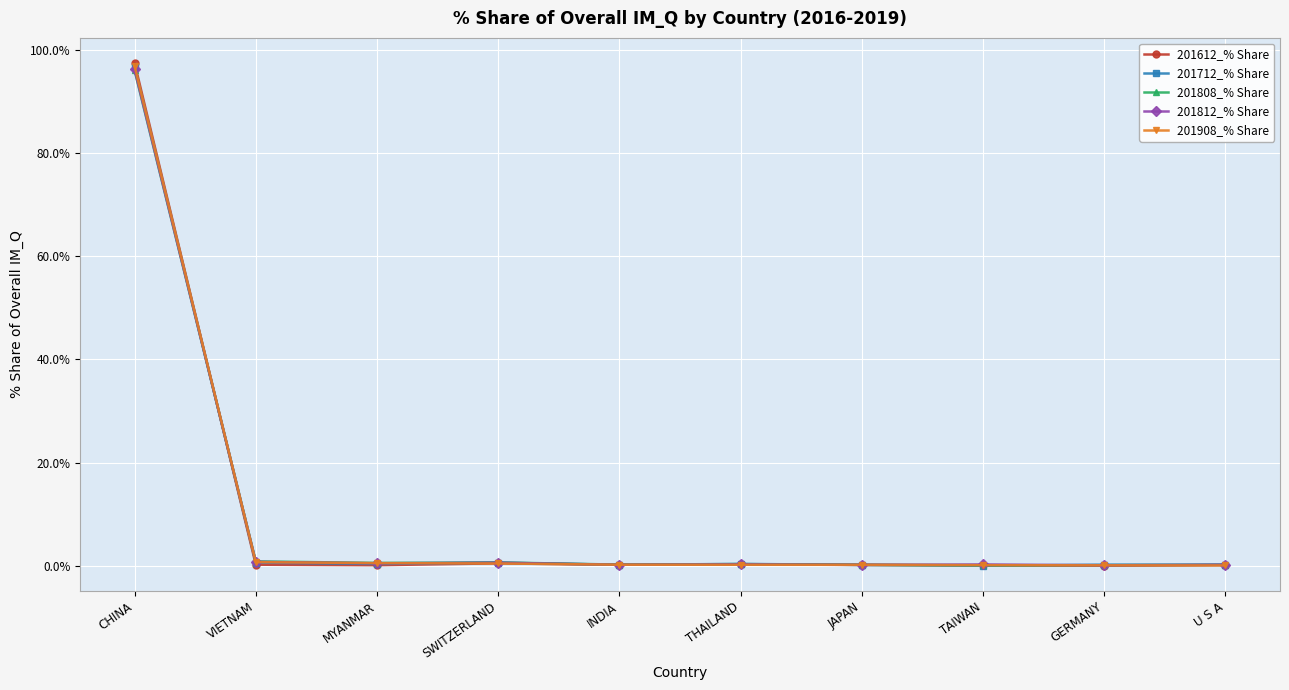

In 201808_% Share, how many points are higher than both neighbors (excluding endpoints)?

2